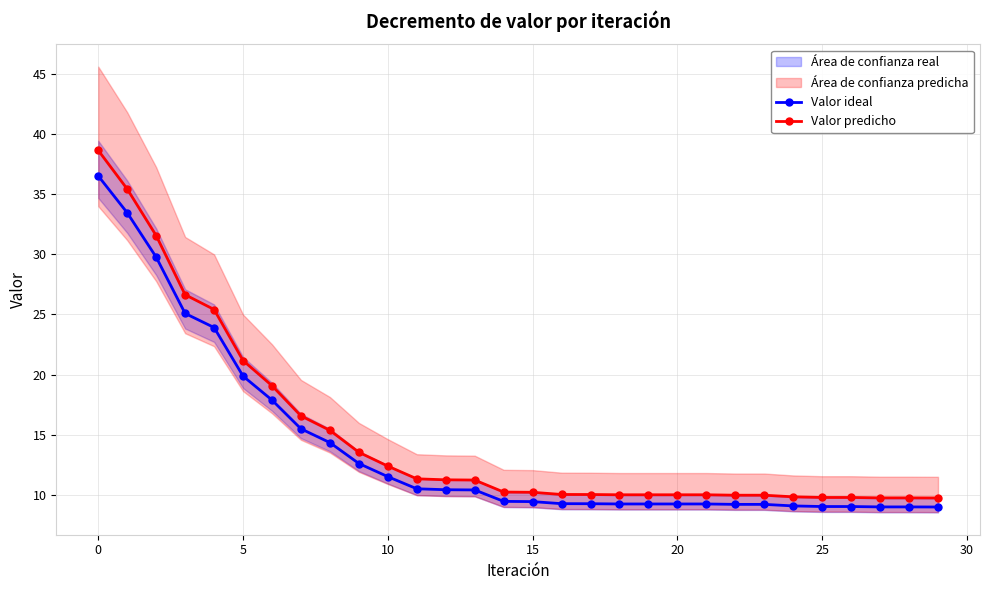

What is the maximum value for Valor predicho?

38.6